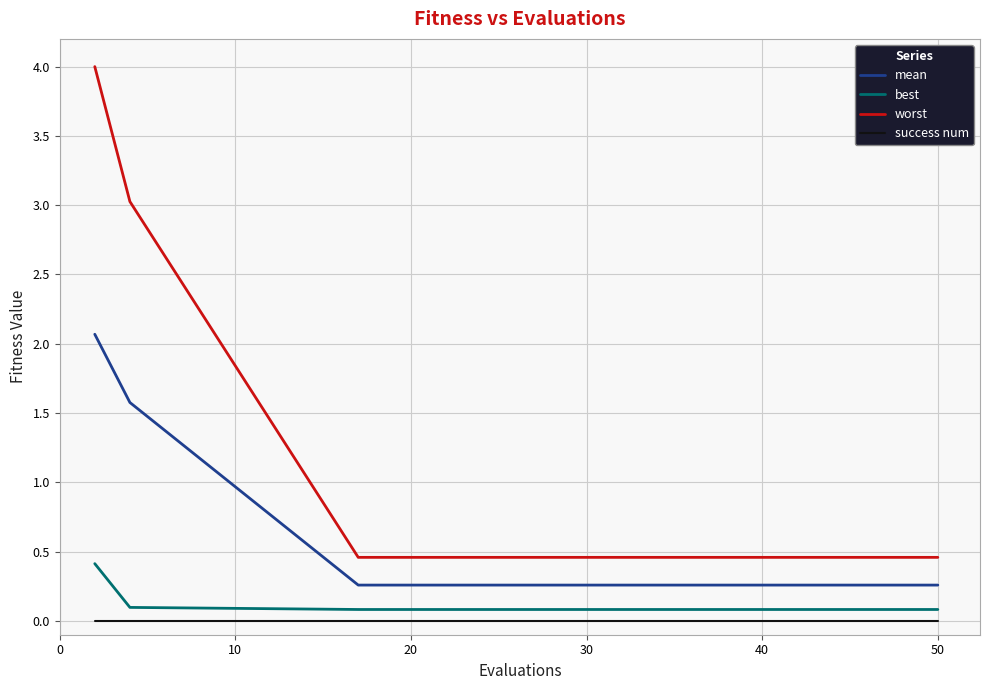

What is the difference between the maximum and minimum values in the best series?

0.3